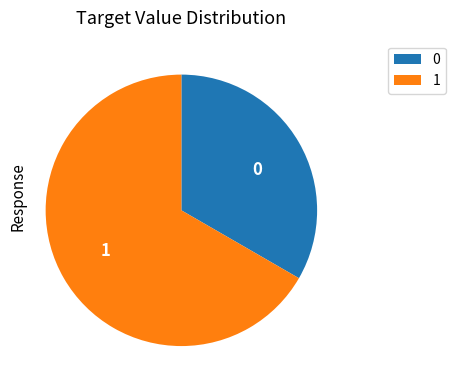

Is it true that 1 is 67% of the pie?

True